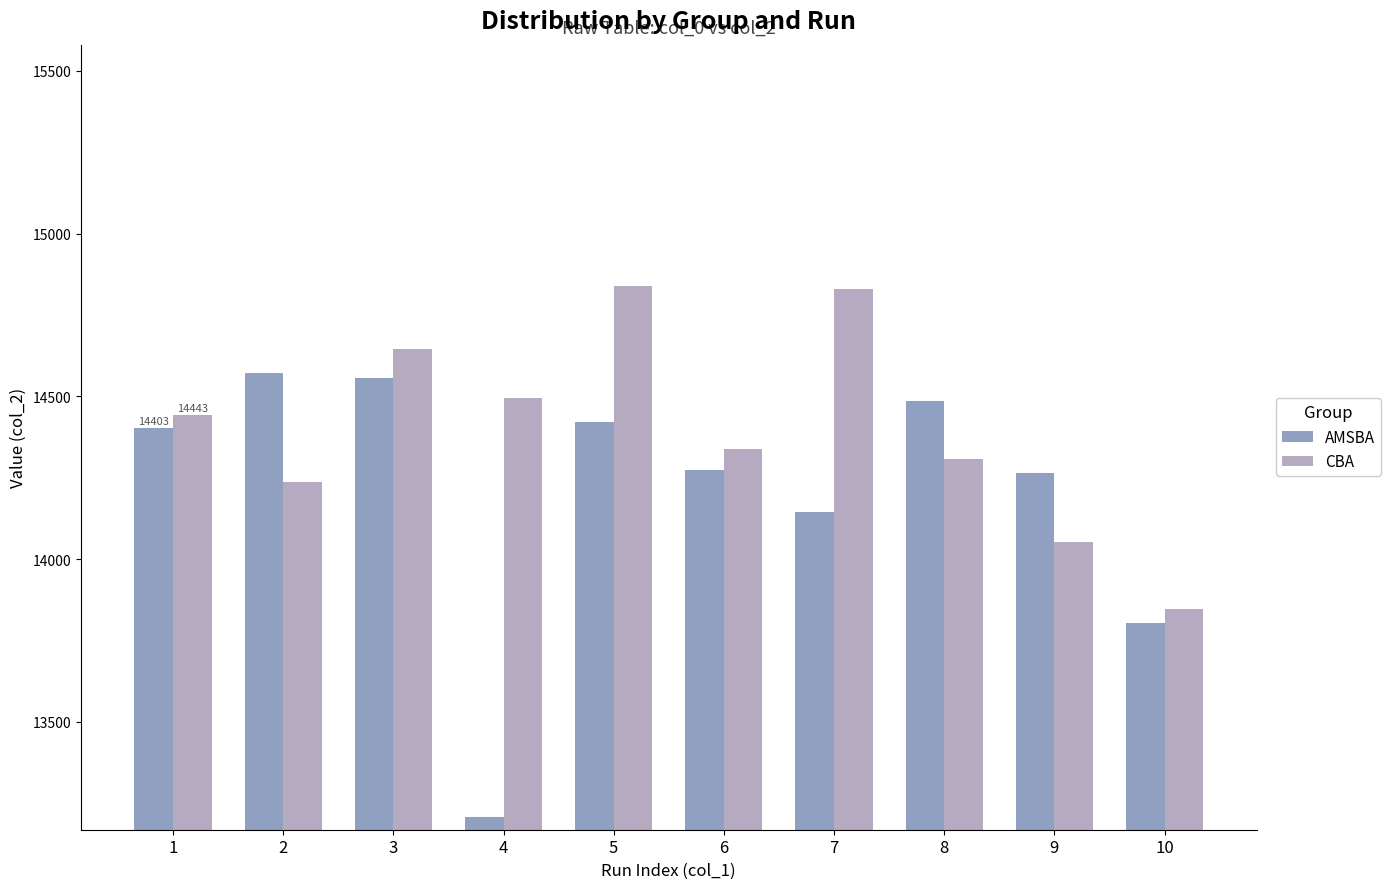

Reading right to left, what are all the values shown in this chart?

AMSBA: 13803.8	14264.6	14485.6	14144.5	14275.1	14422.2	13208.5	14556.2	14572.8	14403.3
CBA: 13846.7	14051.4	14307.2	14828.7	14338.9	14838.9	14494.0	14646.7	14237.3	14443.2